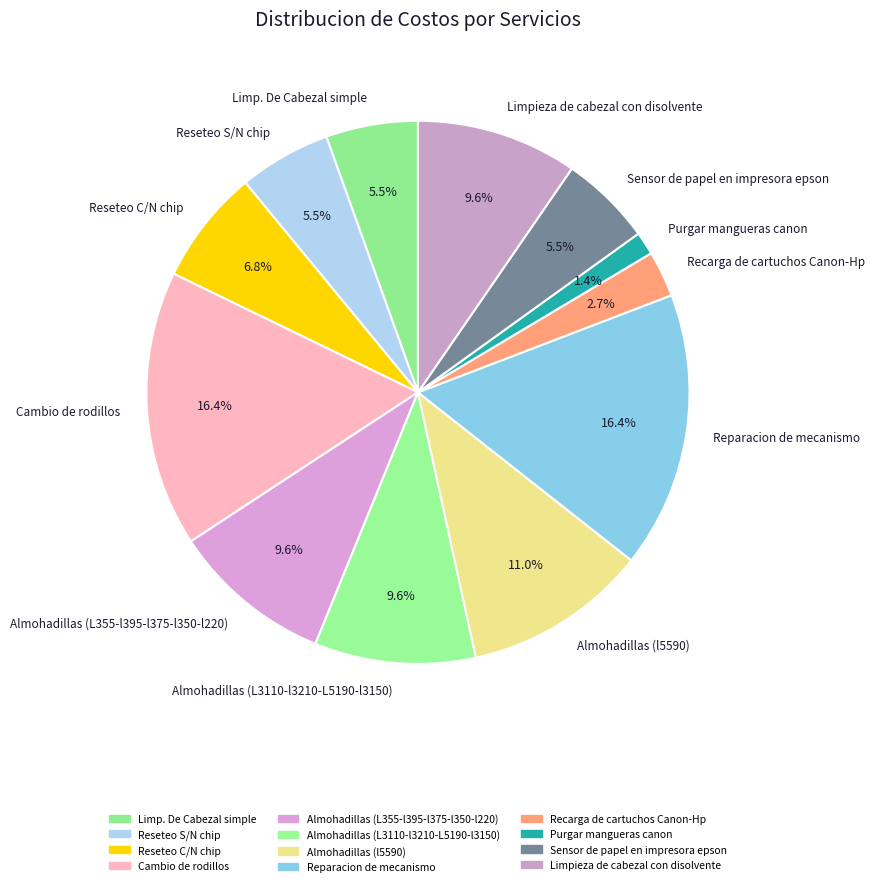

What percentage do Cambio de rodillos and Reseteo S/N chip together represent?

21.9%